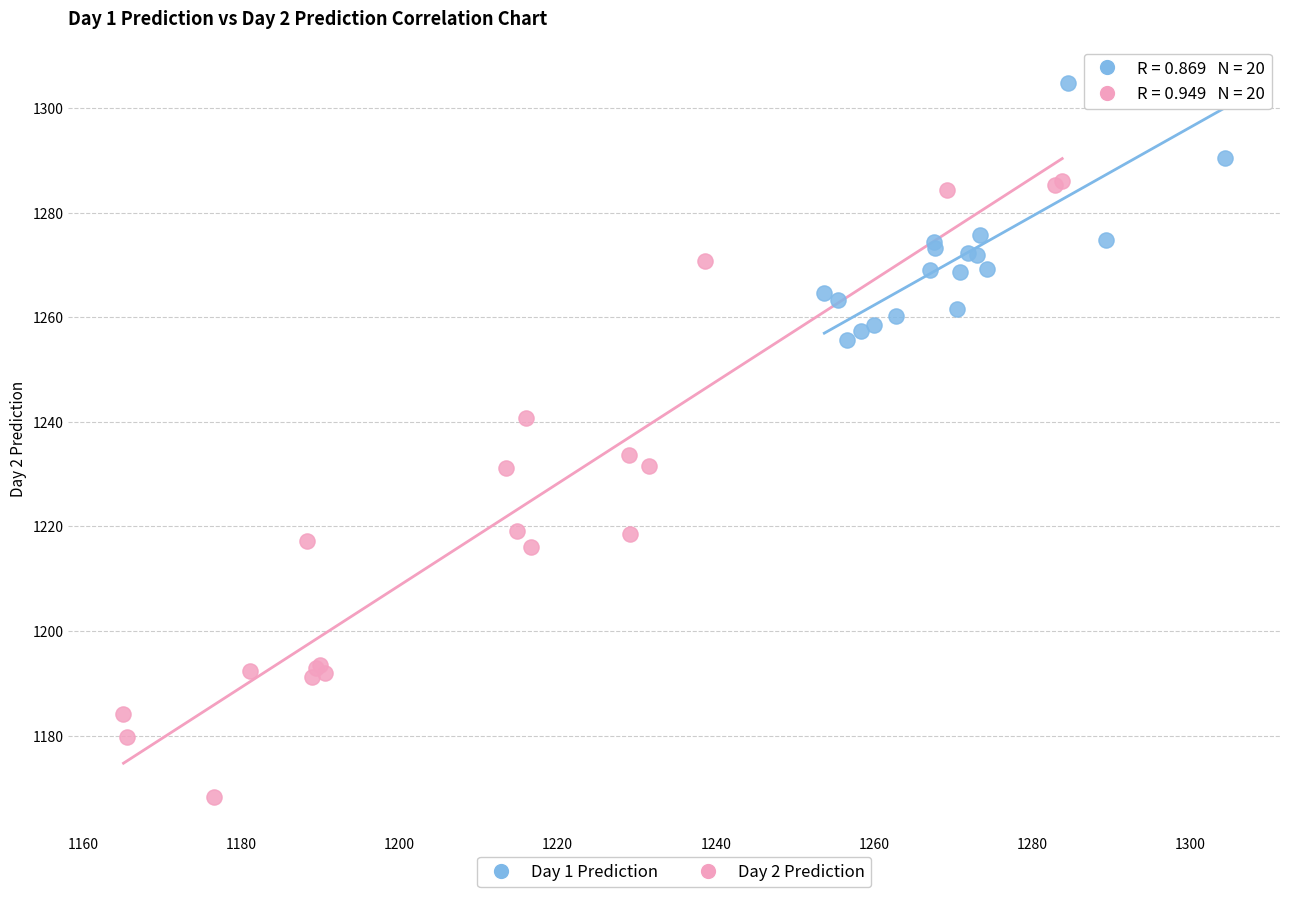

Which series contains the lowest Y value?

Day 2 Prediction